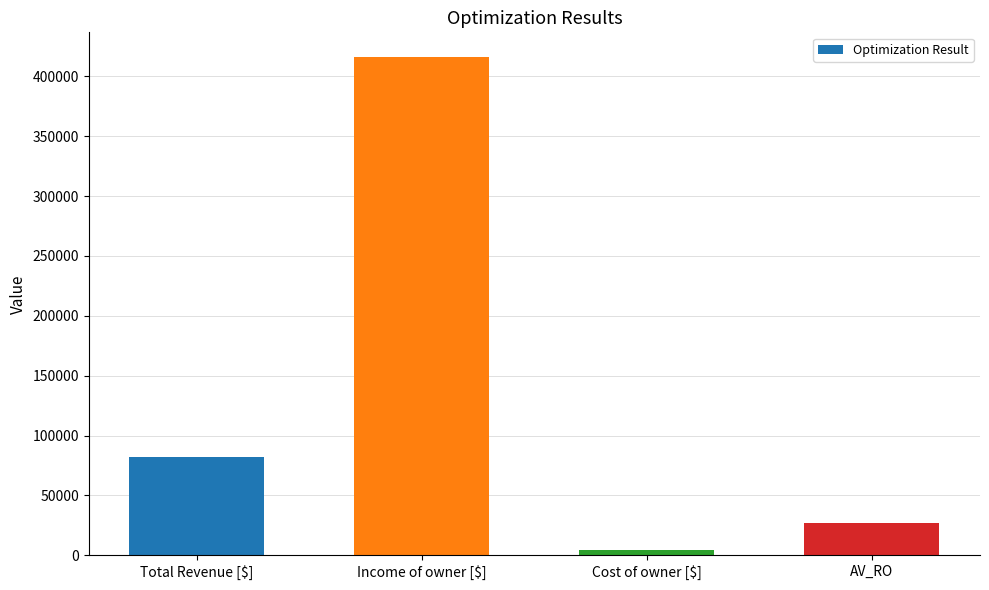

What is the label of the 2nd bar from the right?

Cost of owner [$]